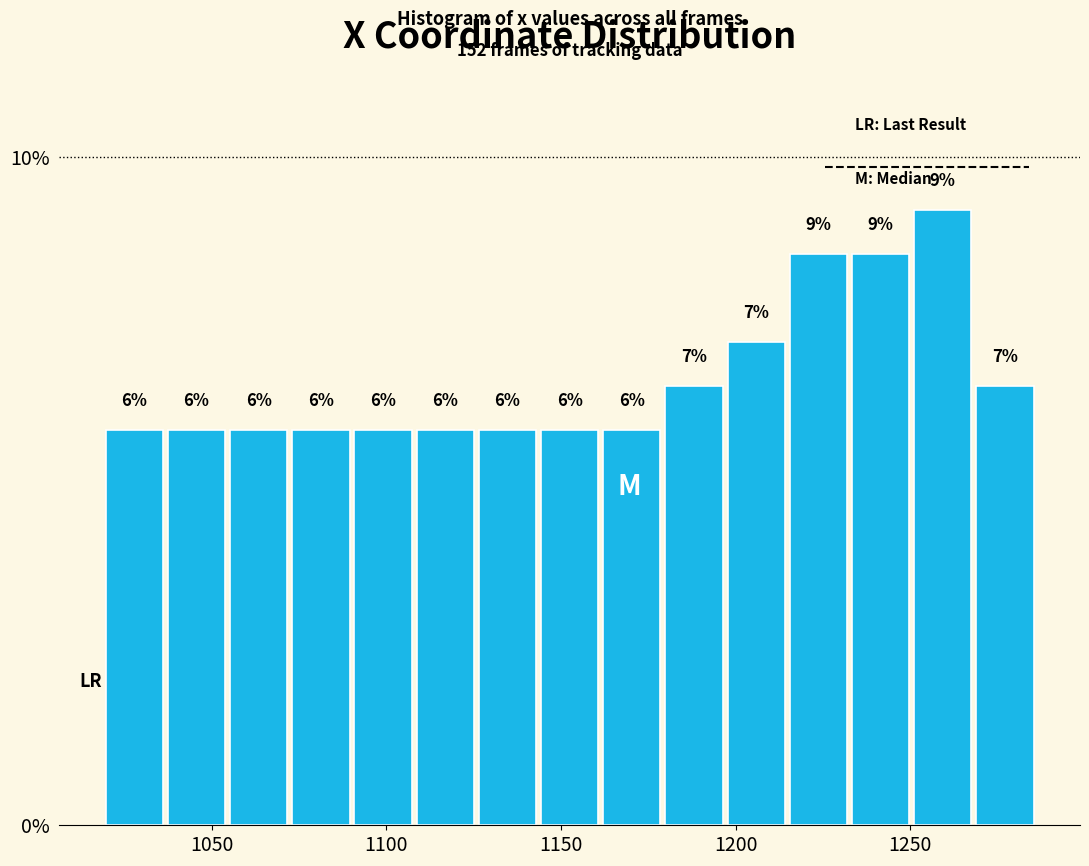

Read against the x-axis, roughly where is the centre of the tallest bar?

1260